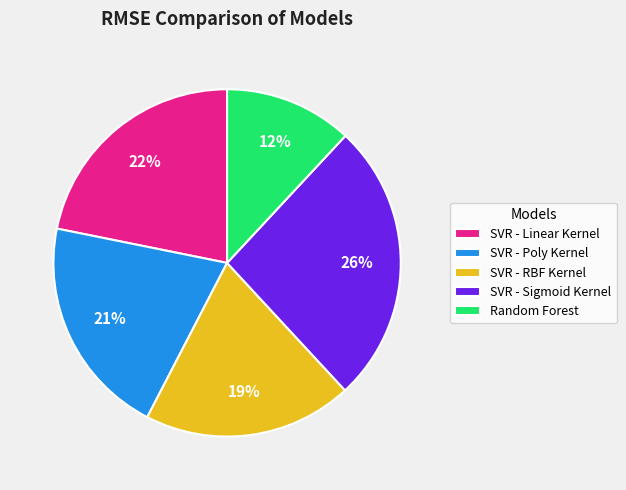

Count the number of slices in the pie.

5